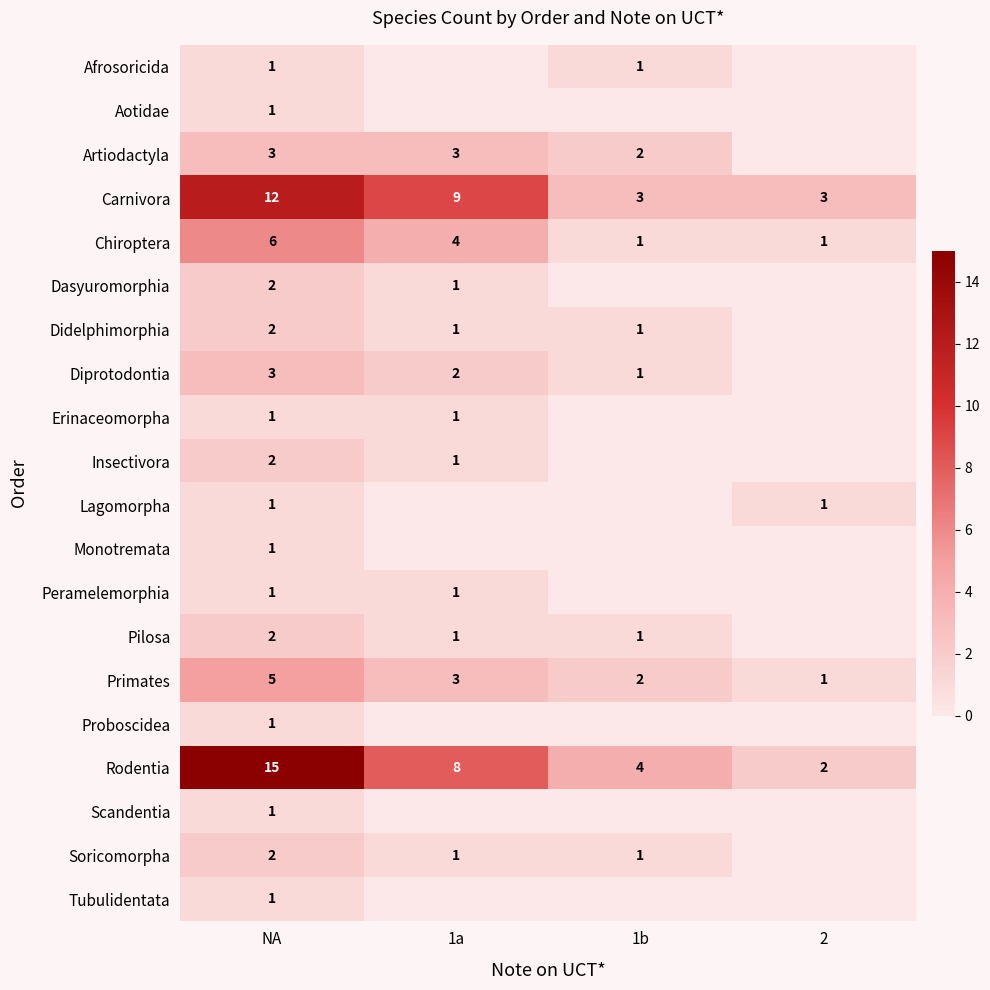

True or false: Insectivora has a value of 1 at 1a.

True